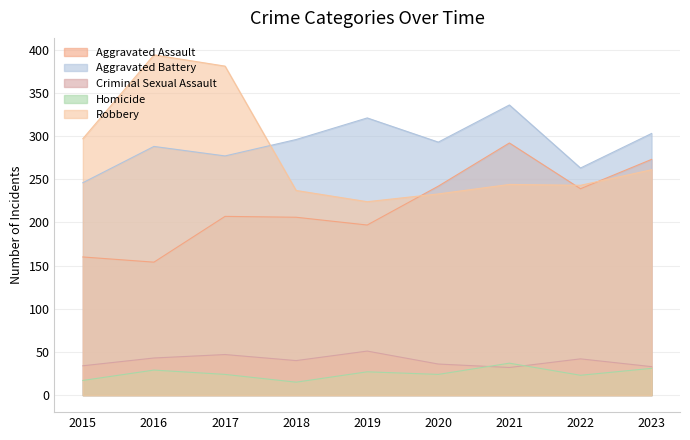

What is the approximate value of Robbery at 2023, to the nearest 50?

250